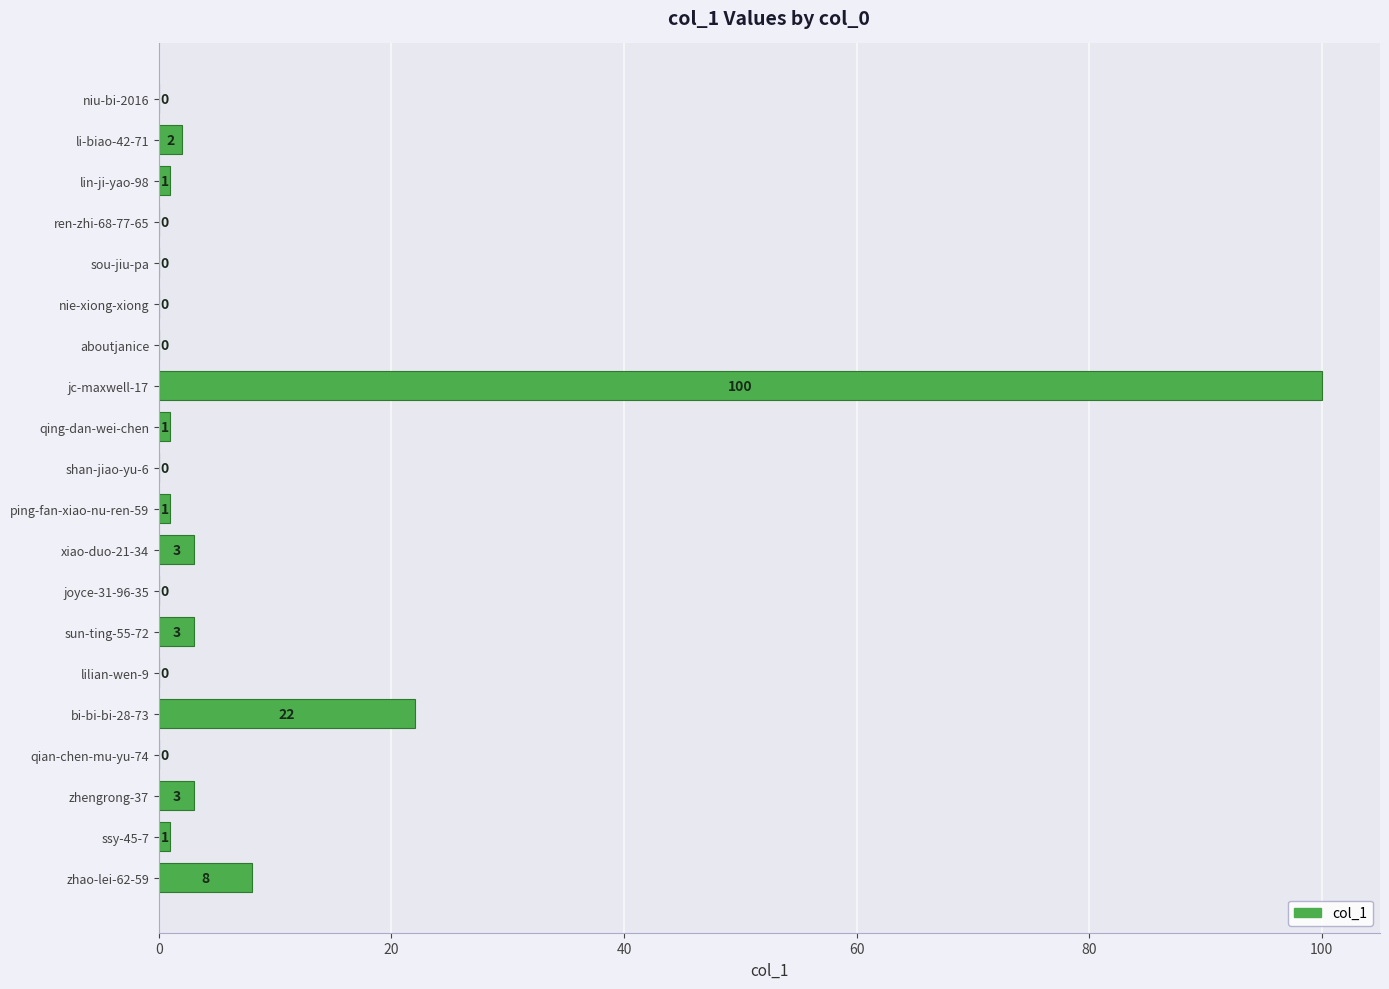

Are the bars grouped side by side (vs. stacked)?

No